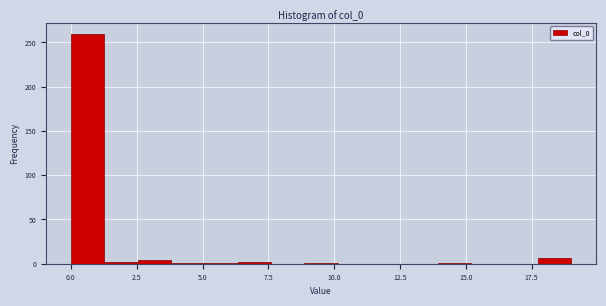

Read against the x-axis, roughly where is the centre of the tallest bar?

0.5